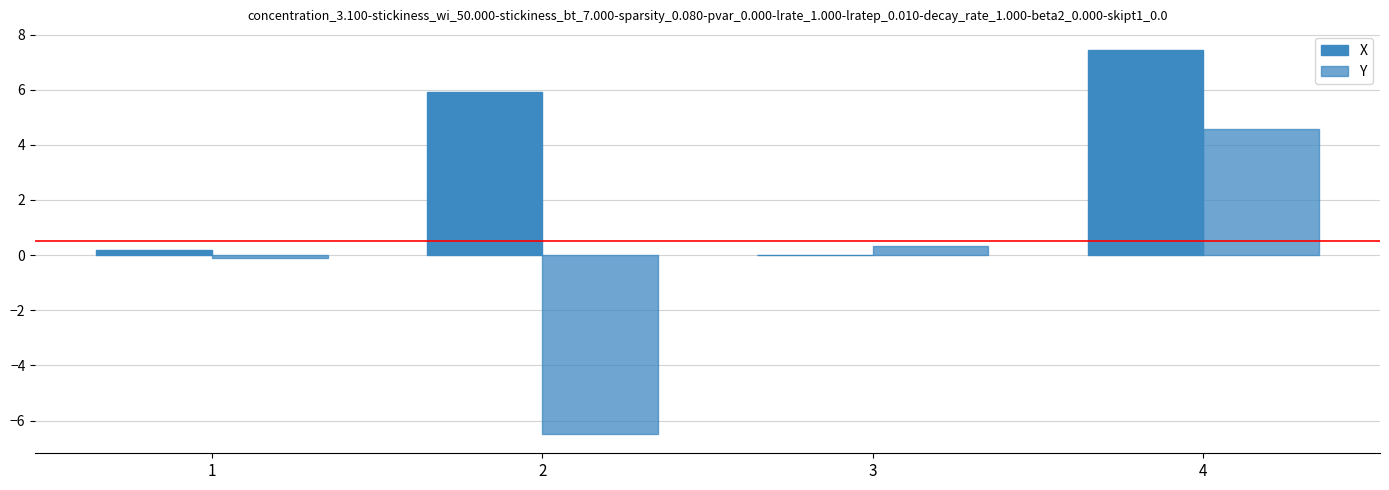

The Y series shows -0.1 at 1. True or false?

False